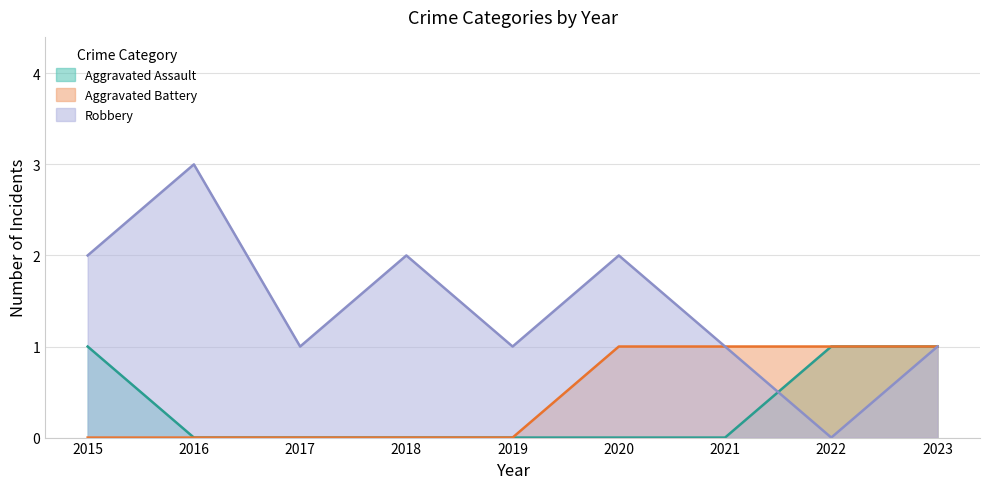

Rank the series at 2019 from highest to lowest value.

Robbery, Aggravated Assault, Aggravated Battery